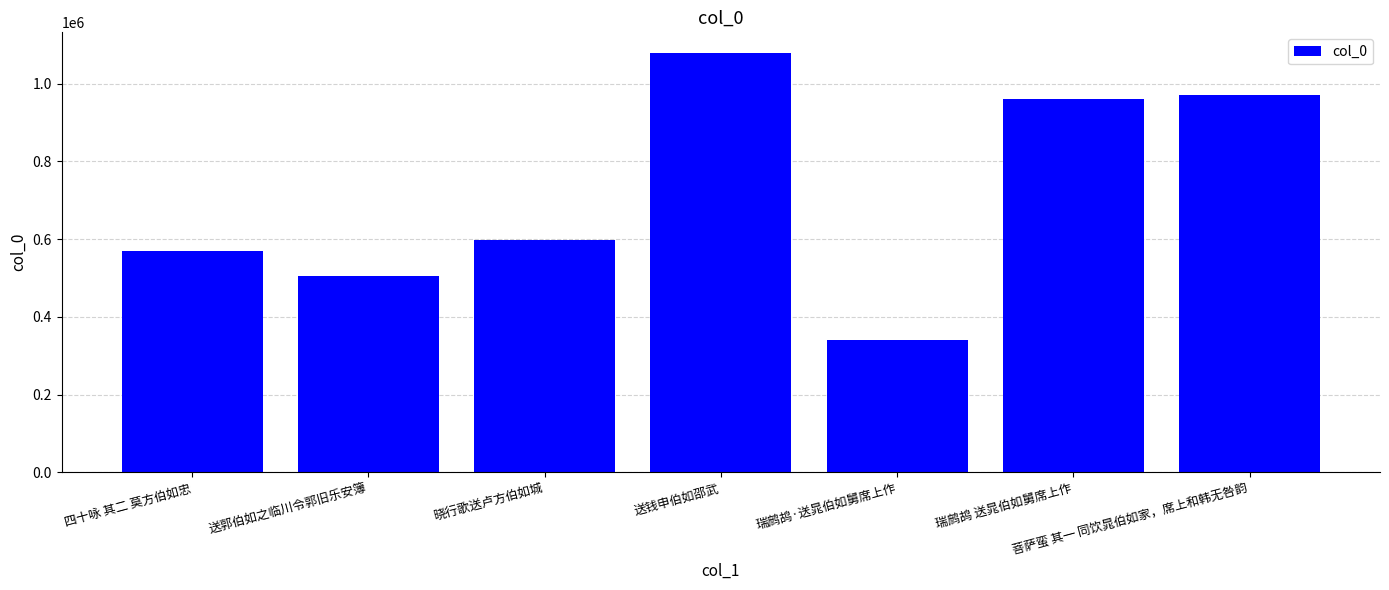

List the labels in order of value, smallest first.

瑞鹧鸪·送晁伯如舅席上作, 送郭伯如之临川令郭旧乐安簿, 四十咏 其二 莫方伯如忠, 晓行歌送卢方伯如城, 瑞鹧鸪 送晁伯如舅席上作, 菩萨蛮 其一 同饮晁伯如家，席上和韩无咎韵, 送钱申伯如邵武